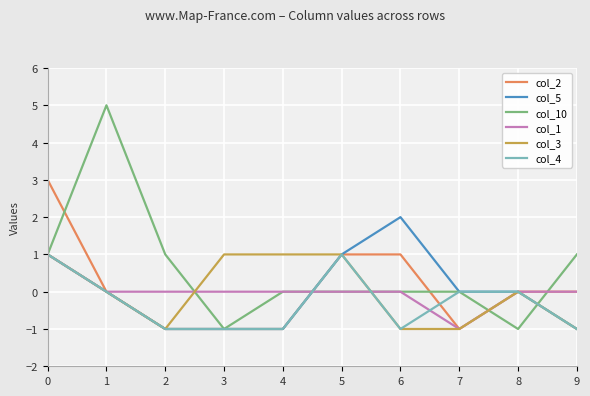

True or false: col_1 has a value of 0 at 6.

True